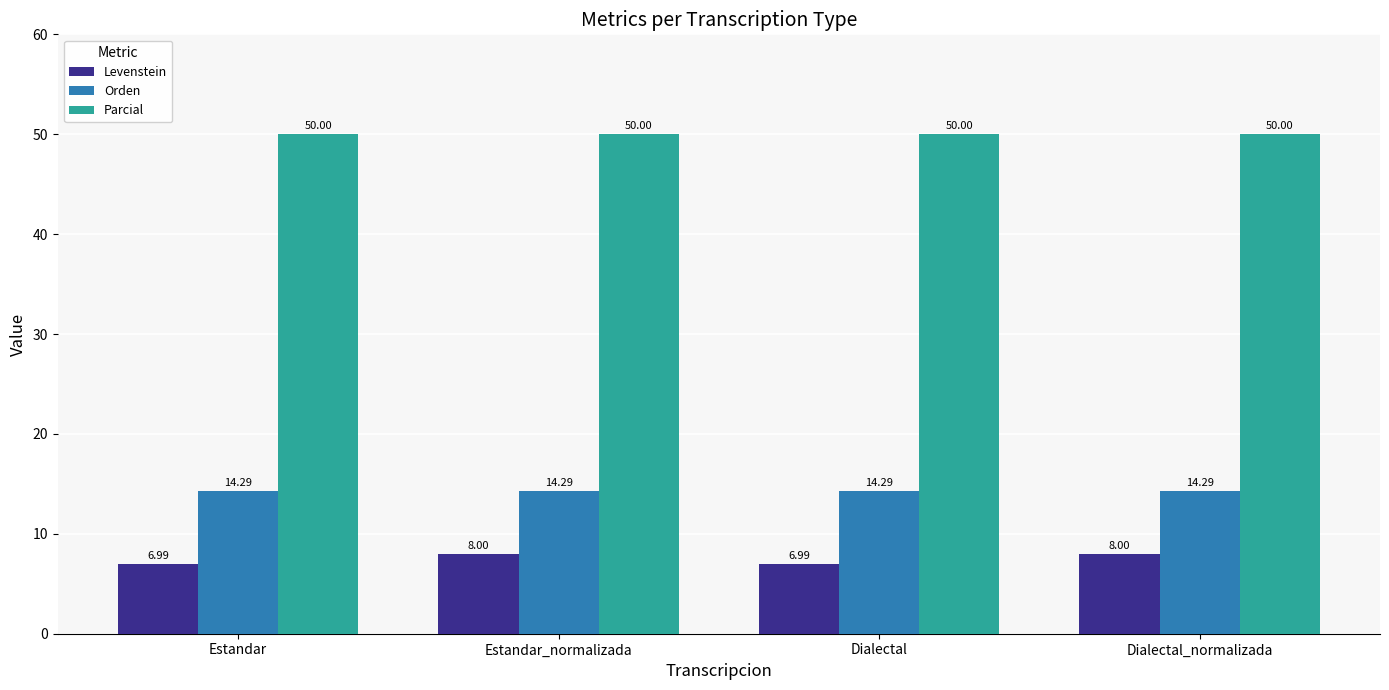

What is the difference between the highest and lowest values at Dialectal_normalizada?

42.0